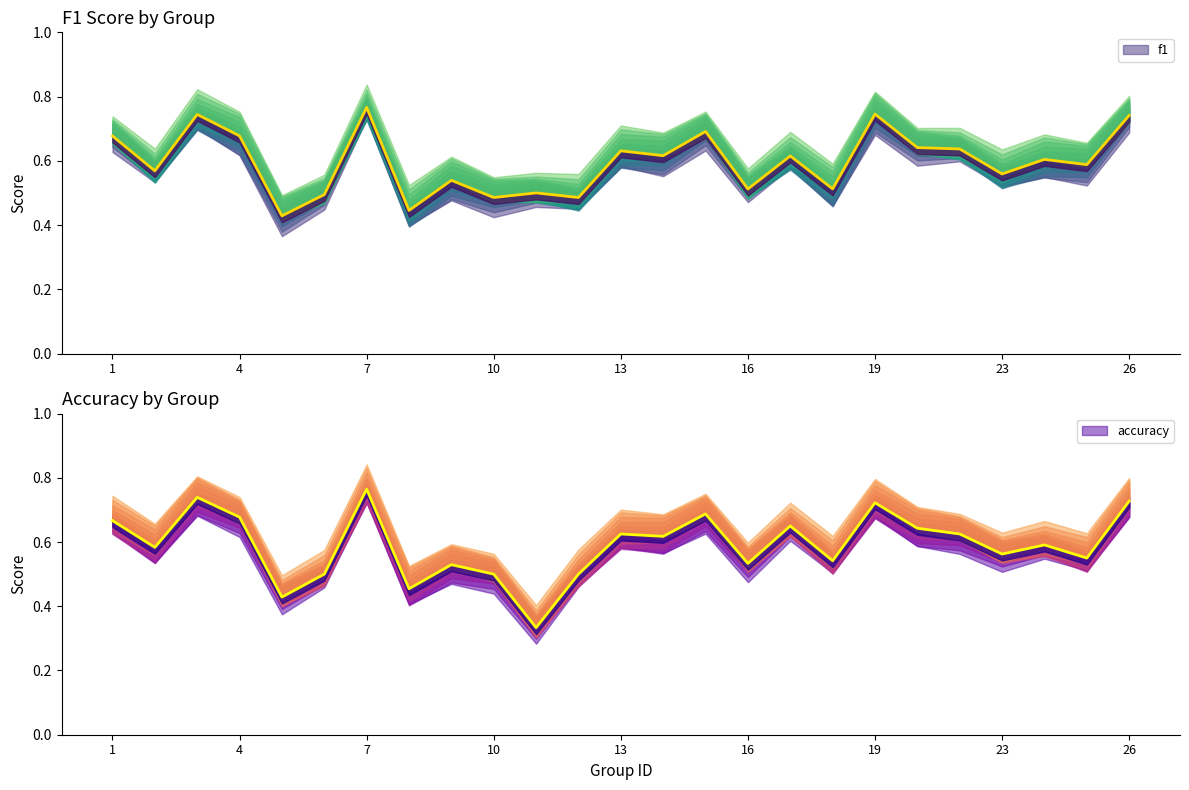

Which series has the widest spread of values?

accuracy